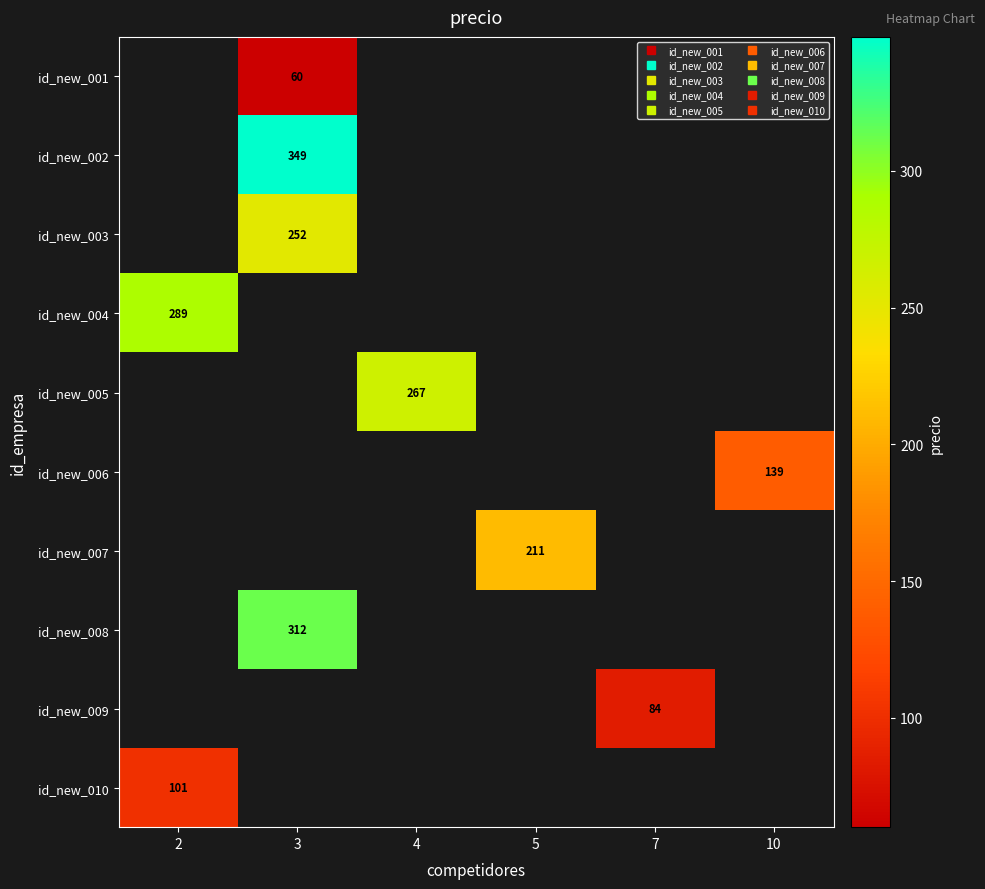

Which series has the largest range (max minus min)?

row_3